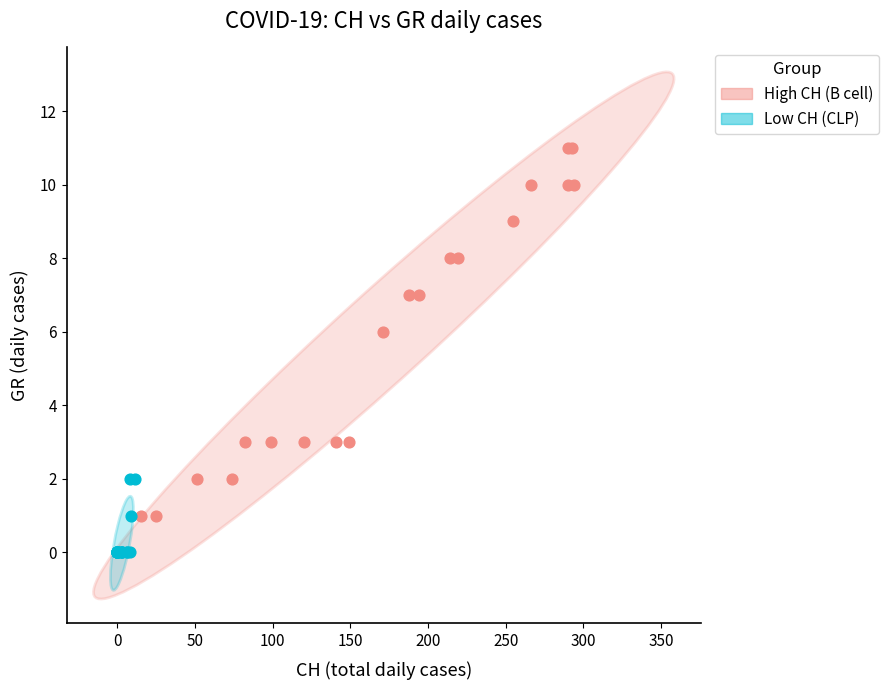

Which series contains the lowest Y value?

Low CH (CLP)